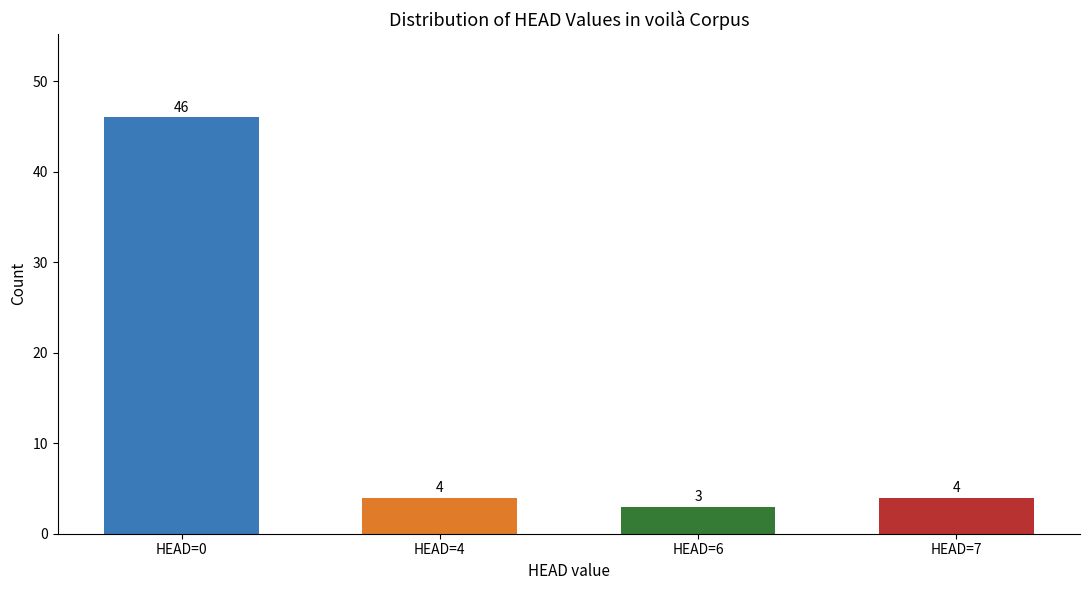

What is the value of the 1st bar from the left?

46